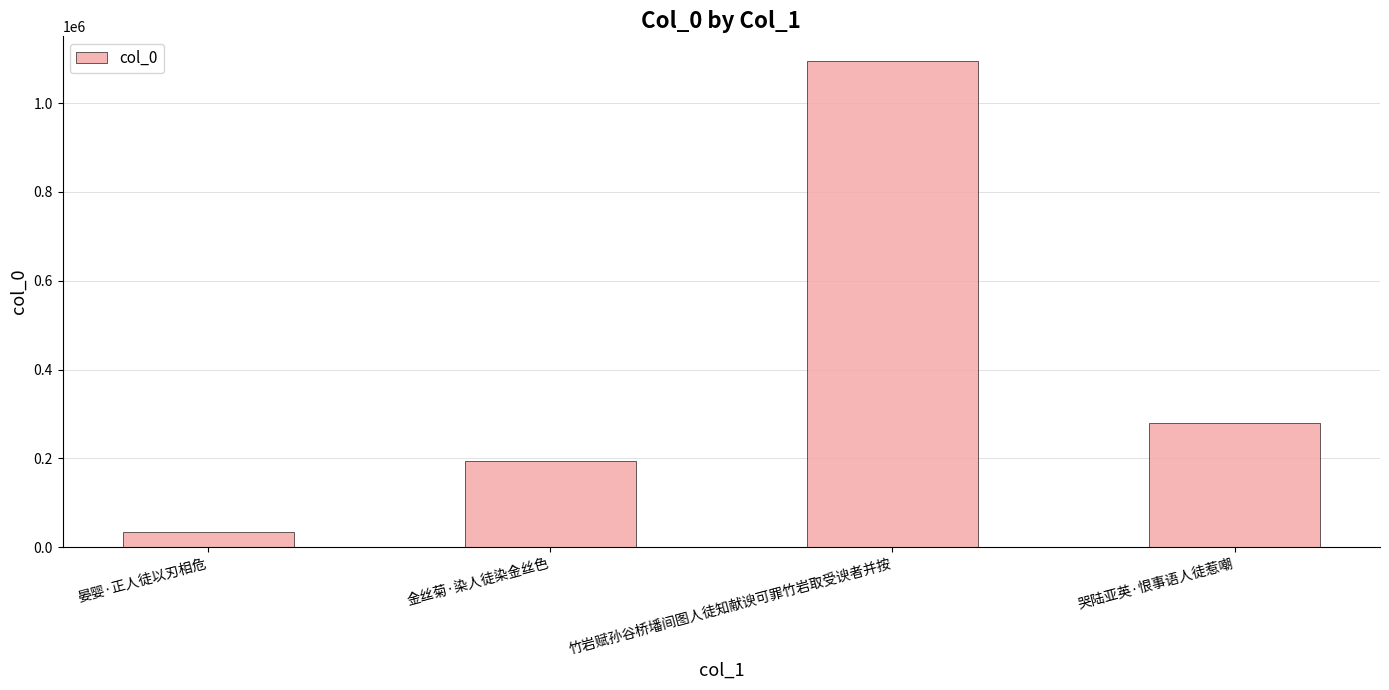

Where is the data nearest to the value 564960?

哭陆亚英·恨事语人徒惹嘲